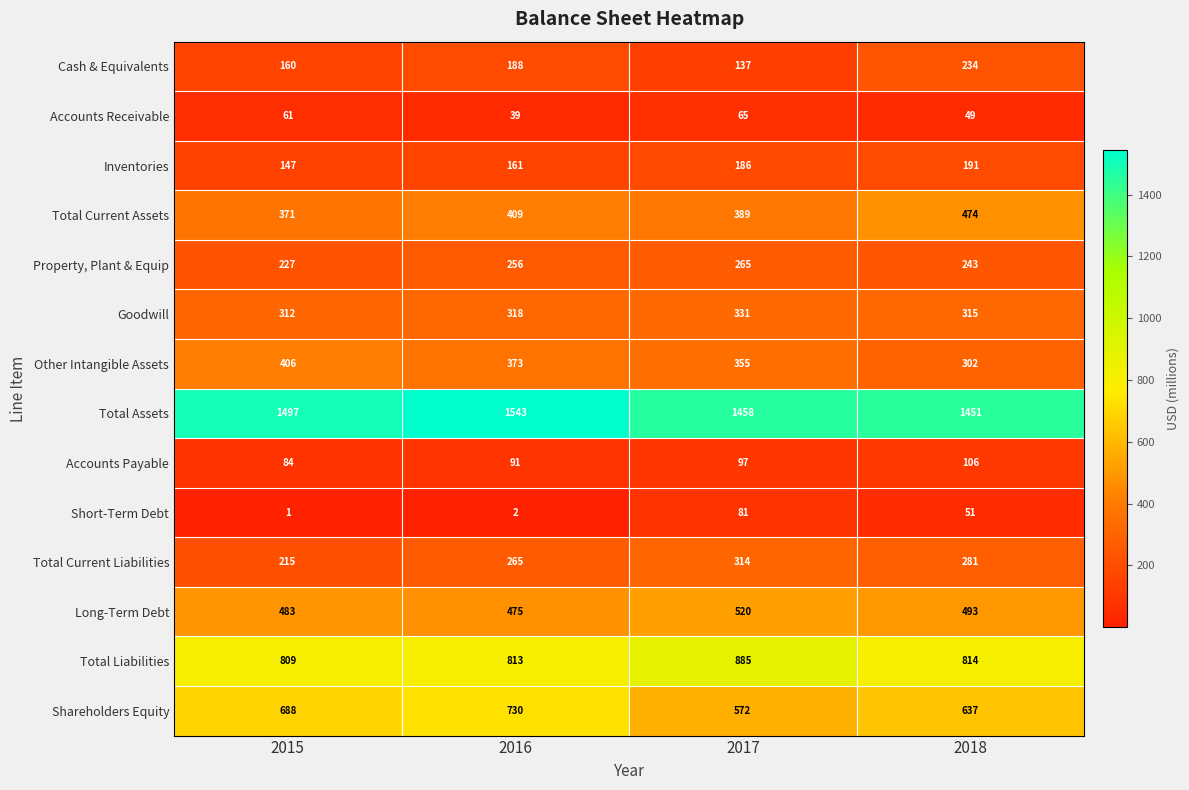

What is the spread (max minus min) of values at 2018?

1402